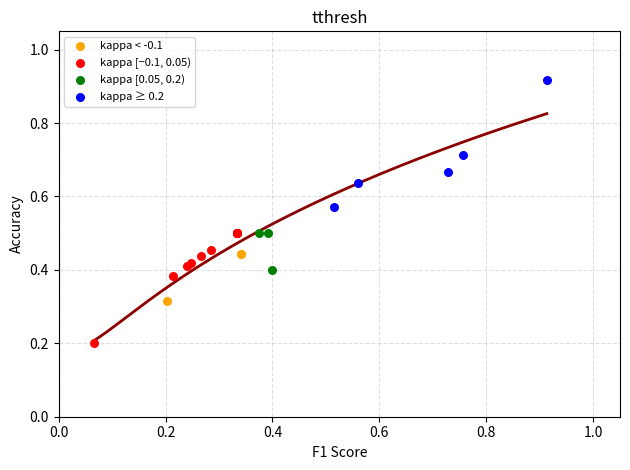

Which series contains the lowest Y value?

kappa [−0.1, 0.05)